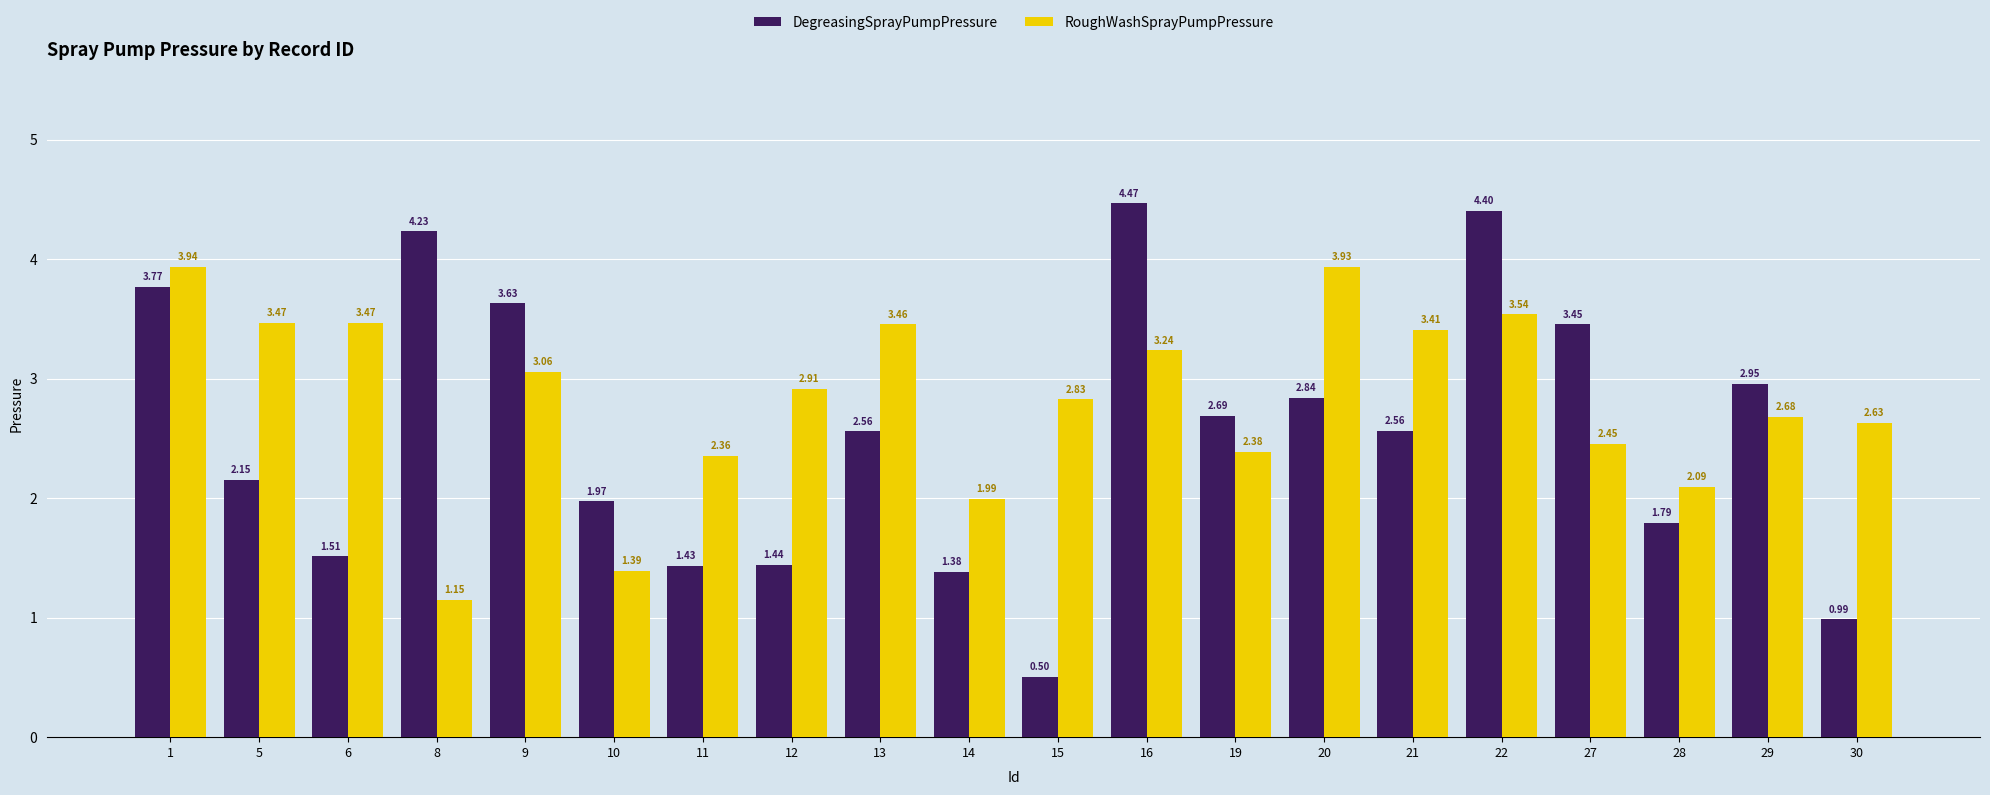

What is the difference between the RoughWashSprayPumpPressure values at 21 and 28?

1.3